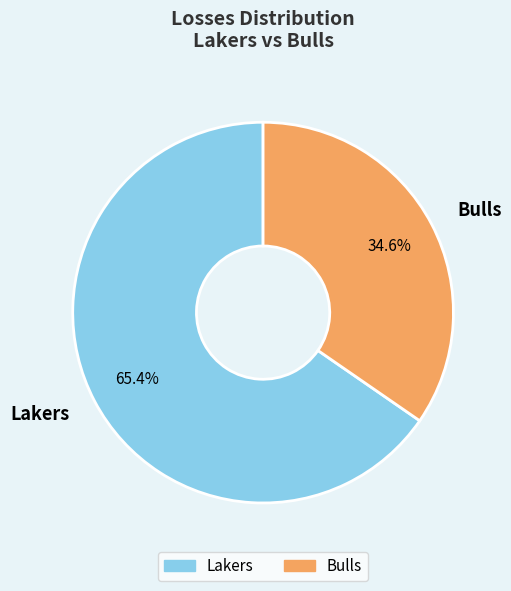

Which has a higher value, Bulls or Lakers?

Lakers